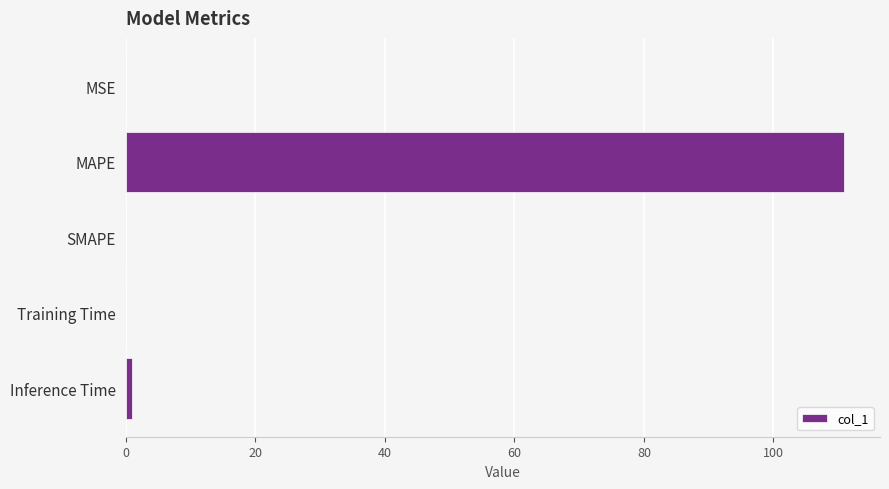

True or false: the data shows 110.9 at MAPE.

True